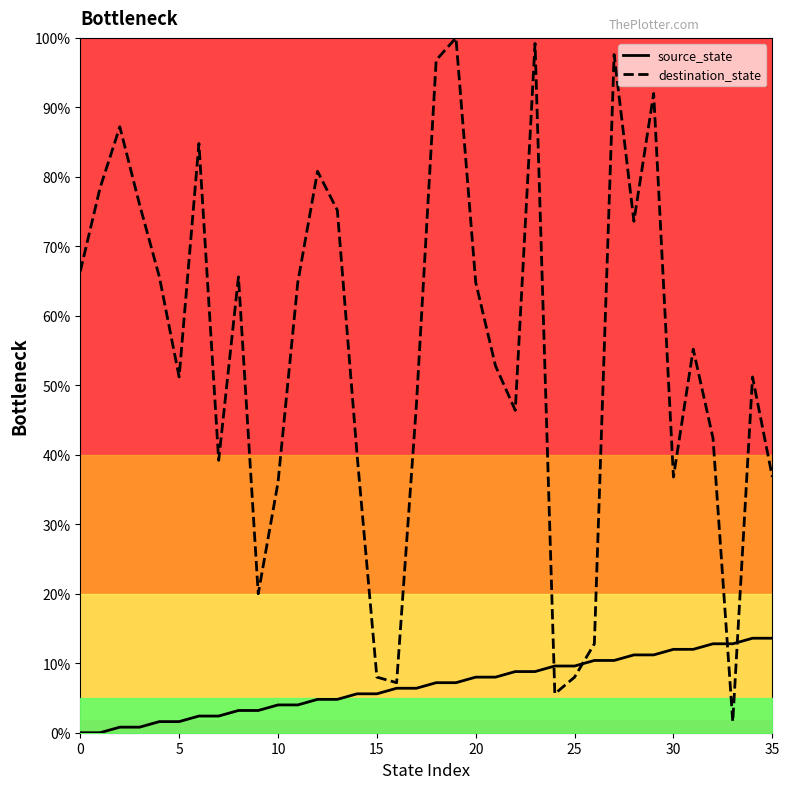

Rank the series by their maximum value, from highest to lowest.

destination_state, source_state